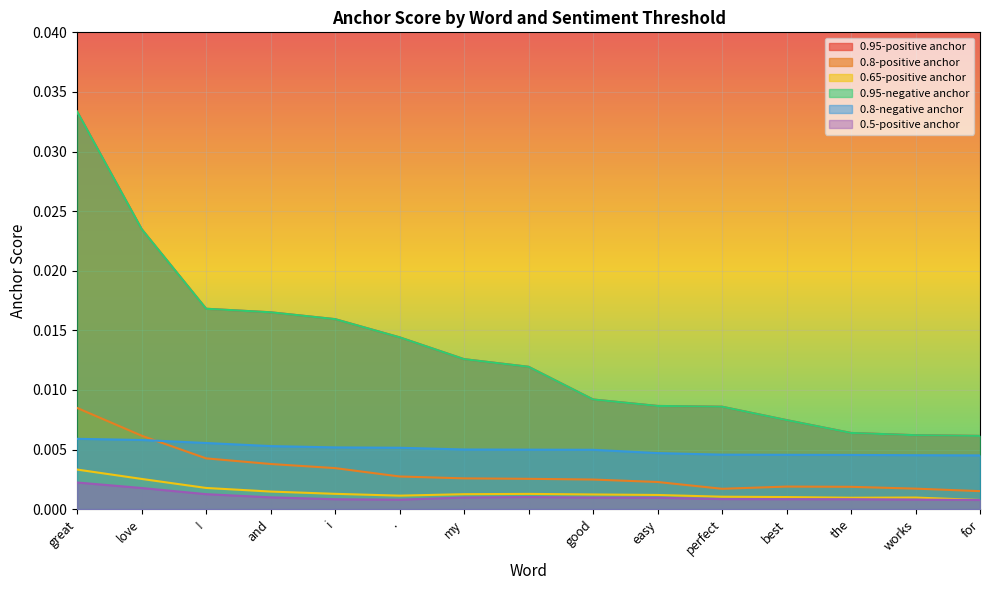

The value of 0.8-negative anchor at love is 0.0. True or false?

True